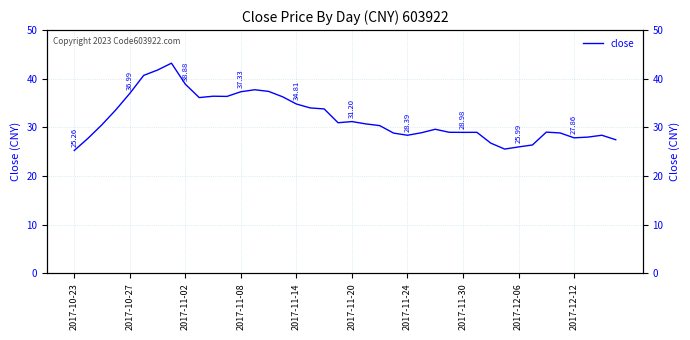

Is it true that the value at 2017-11-14 is 34.8?

True